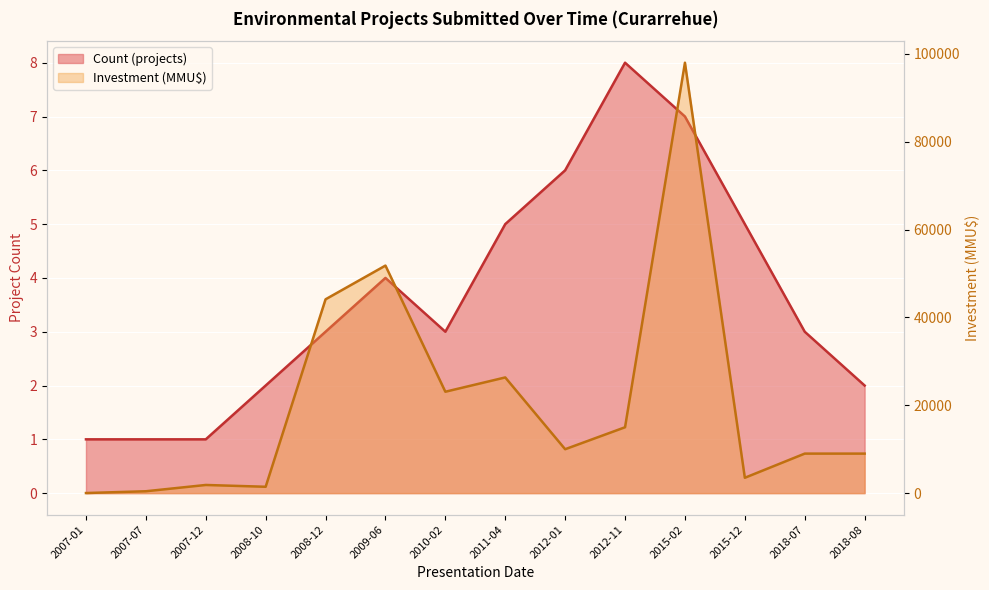

Reading left to right, extract all data points from this chart.

Count (projects): 2007-01=1	2007-07=1	2007-12=1	2008-10=2	2008-12=3	2009-06=4	2010-02=3	2011-04=5	2012-01=6	2012-11=8	2015-02=7	2015-12=5	2018-07=3	2018-08=2
Investment (MMU$): 2007-01=22	2007-07=429	2007-12=1860	2008-10=1451	2008-12=44131	2009-06=51810	2010-02=23088	2011-04=26342	2012-01=10000	2012-11=15000	2015-02=98000	2015-12=3500	2018-07=9000	2018-08=9000